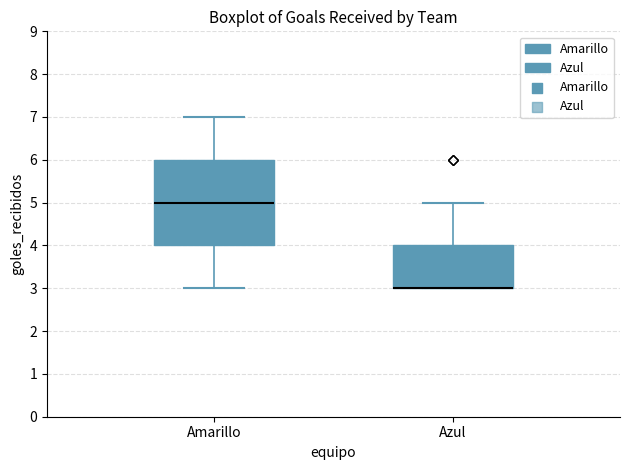

Reading left to right, read every box against the y-axis: the position of its median line, the range the box covers, and the ends of its whiskers. The values are not printed on the chart, so give them approximately, as read against the axis.

Amarillo: median 5, box 4 to 6, whiskers 3 to 7
Azul: median 3 (drawn on the box's lower edge), box 3 to 4, whiskers 3 to 5